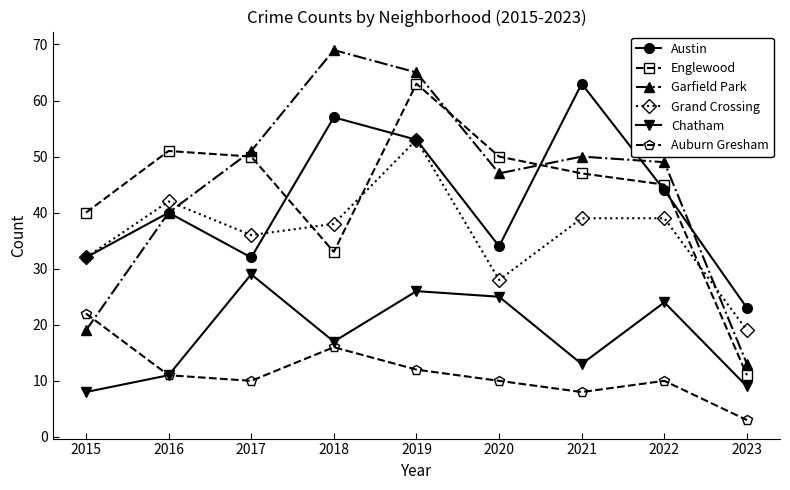

Which series has the widest spread of values?

Garfield Park